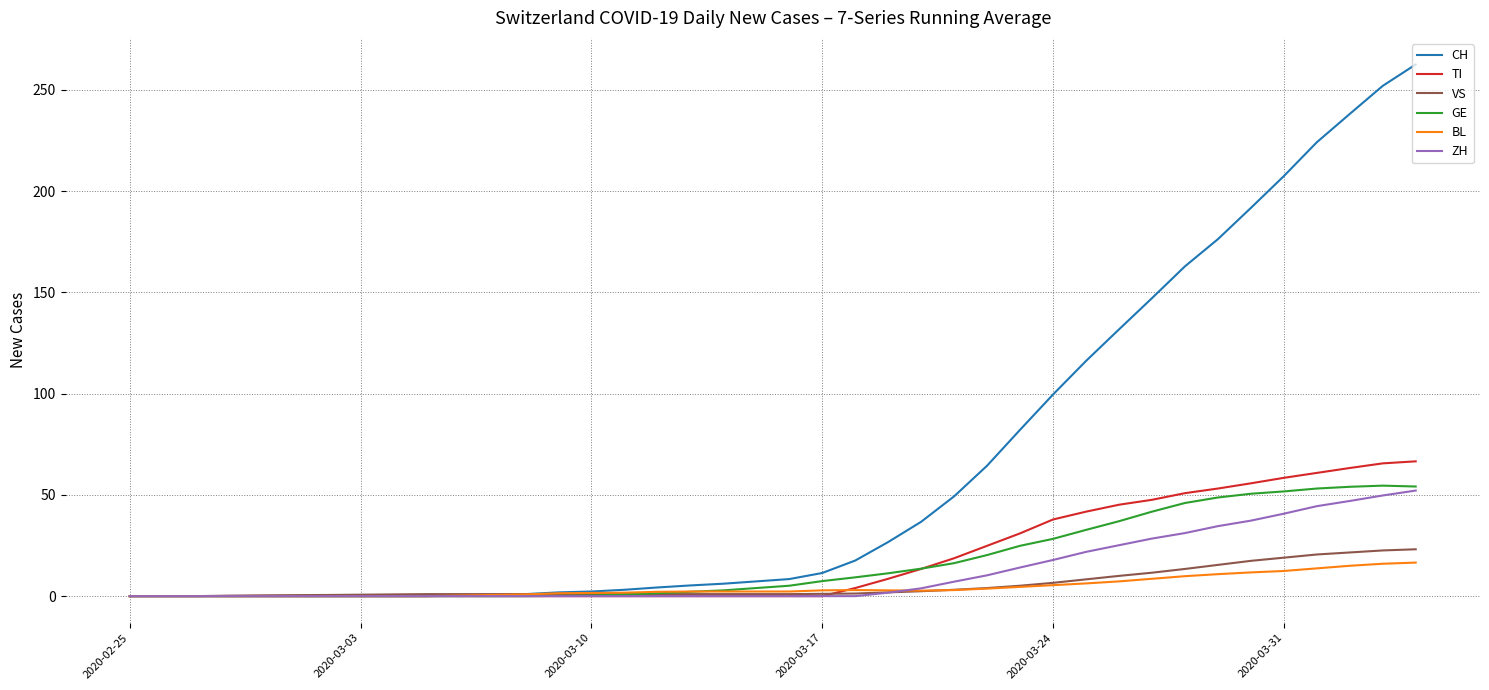

Which series has the largest total across all categories?

CH